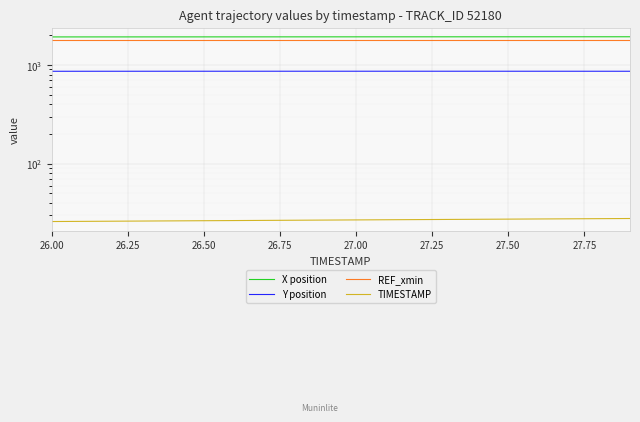

Where does the Y position series first go above 864?

26.50